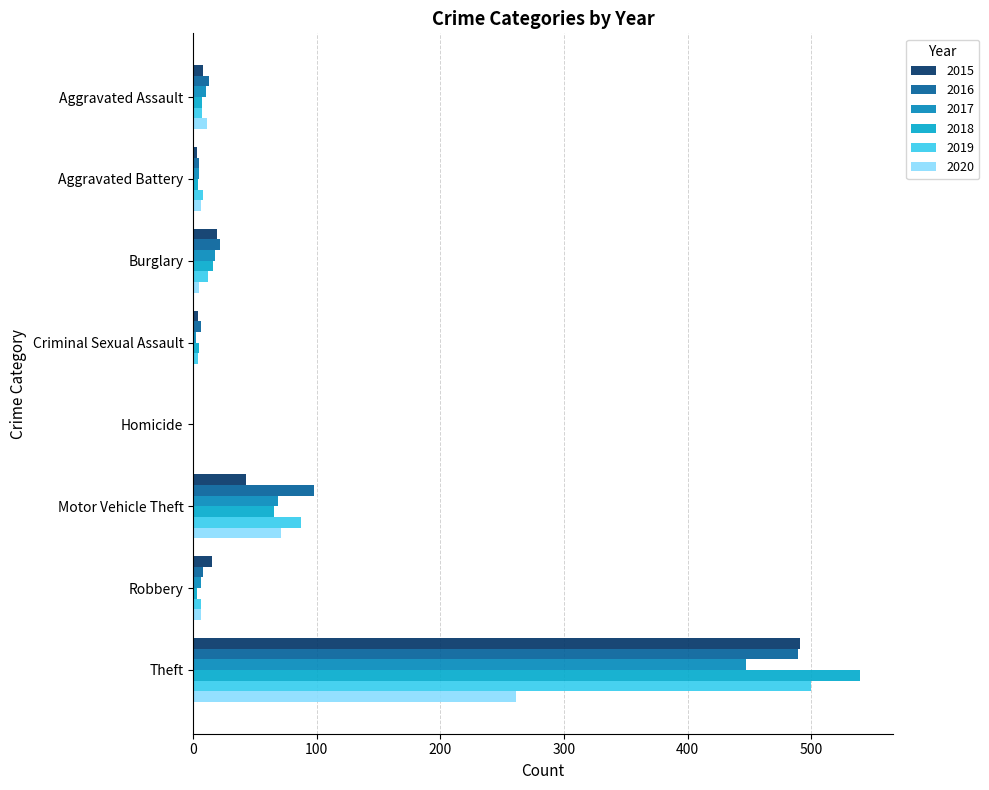

Which series changed the most between Homicide and Motor Vehicle Theft?

2016